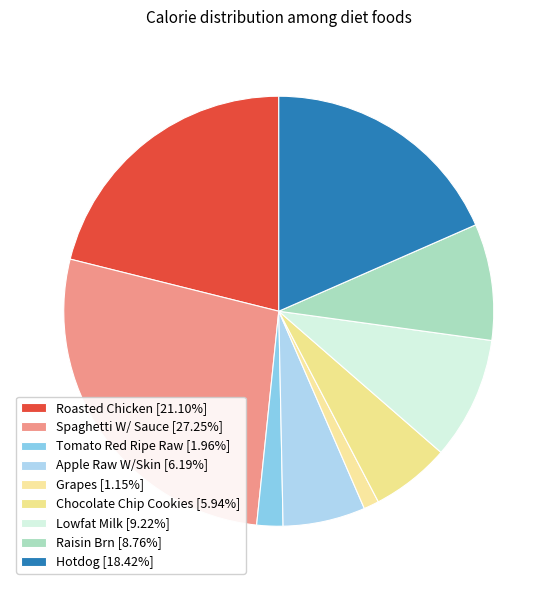

To the nearest percent, what percentage of the pie is Hotdog?

18%